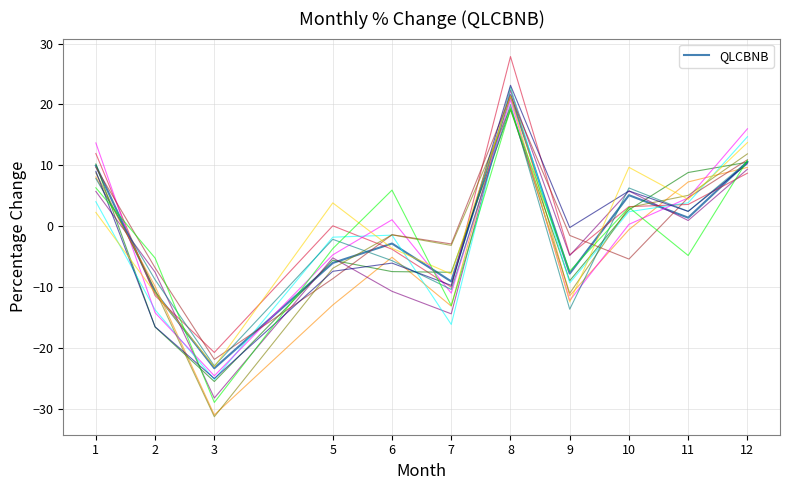

What is the difference between the highest and lowest values at 3?

10.5